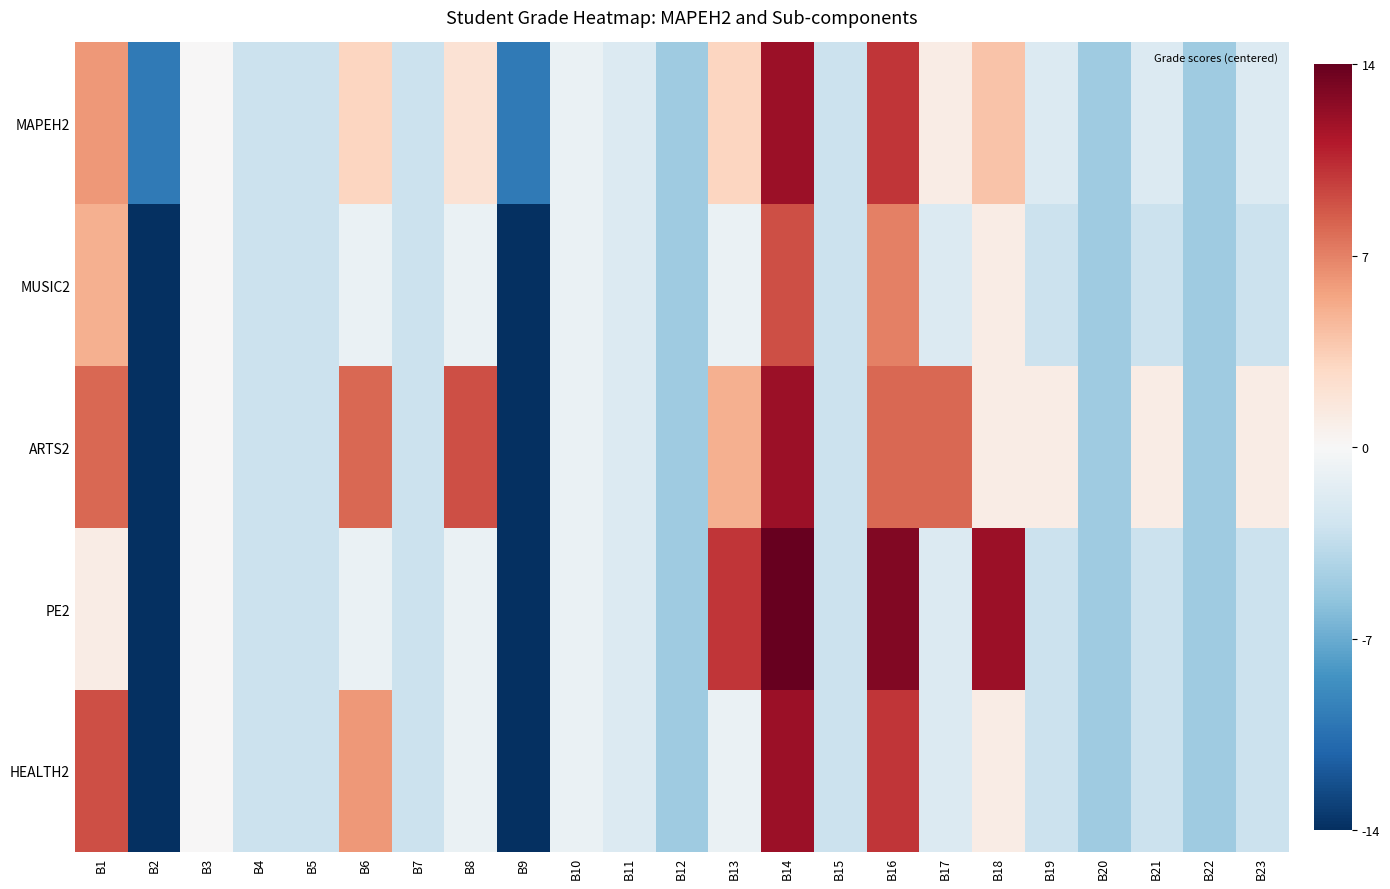

Which has a higher value, B6 or B18?

B18